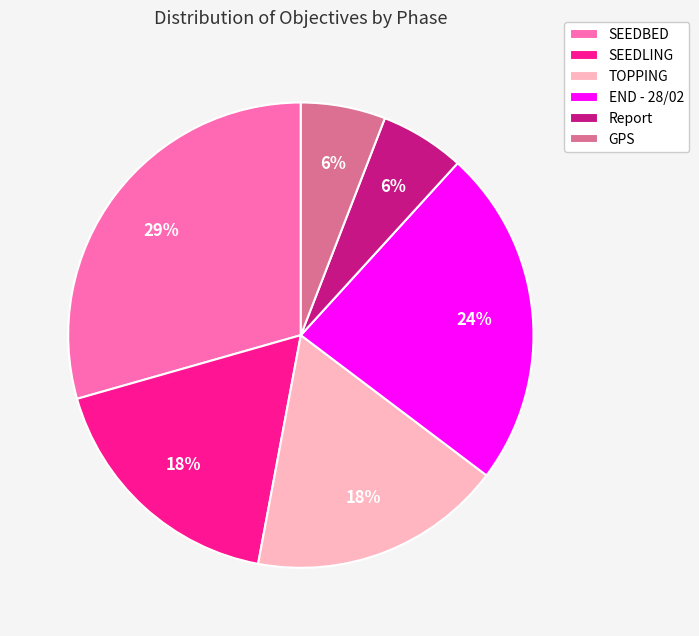

To the nearest percent, what percentage of the pie is GPS?

6%